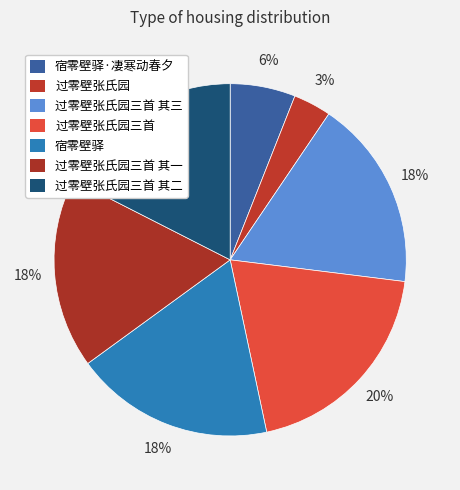

To the nearest percent, what portion does 宿零壁驿 represent?

18%